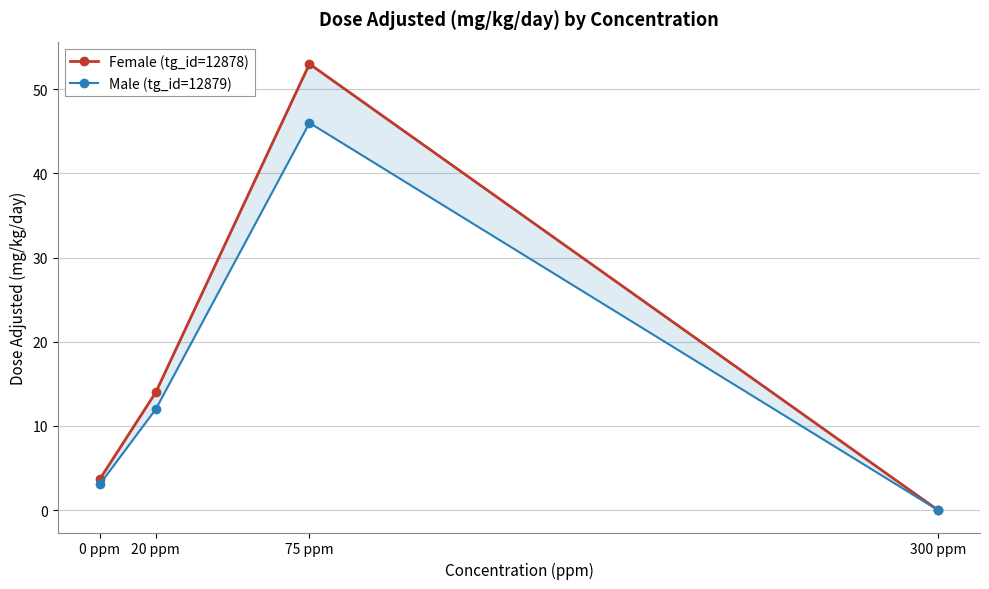

At which label does Male (tg_id=12879) first exceed 12?

75 ppm